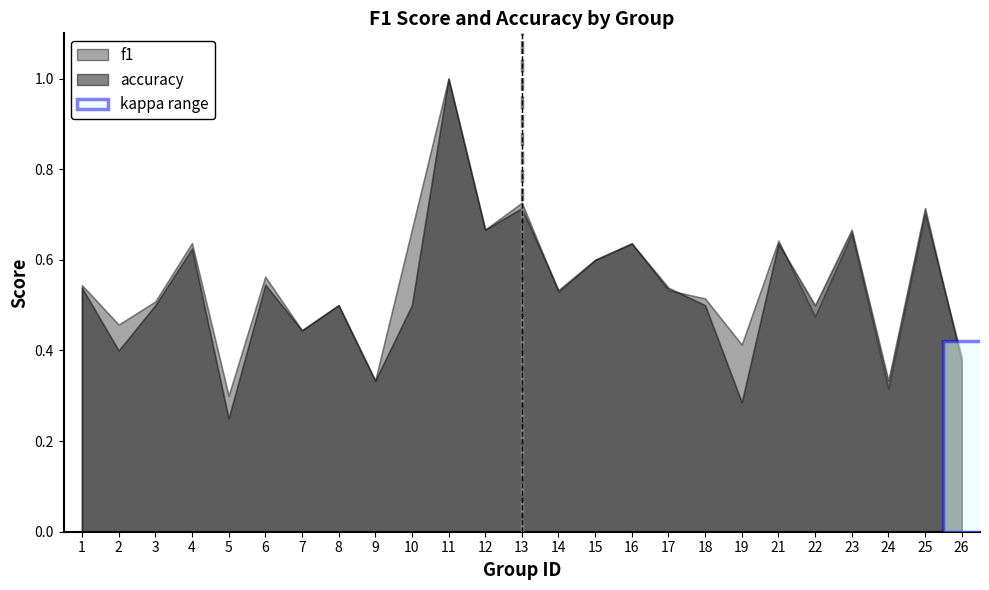

The value of accuracy at 6 is 0.9. True or false?

False